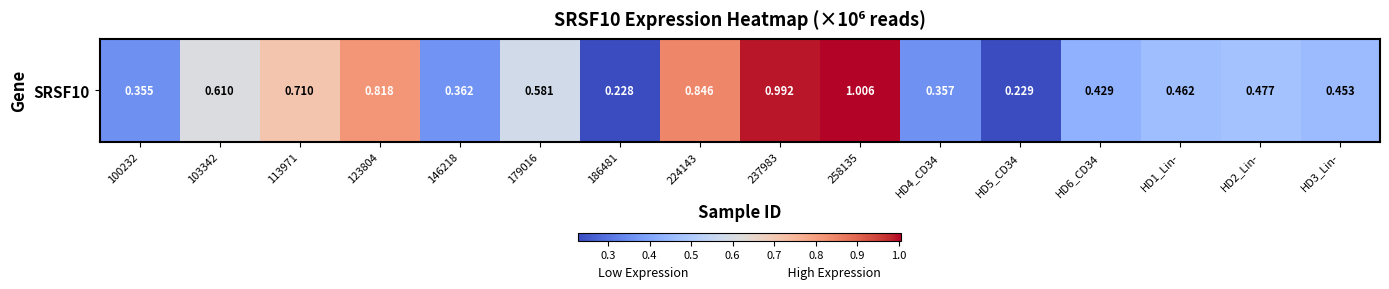

What is the sum of all values?

8.9